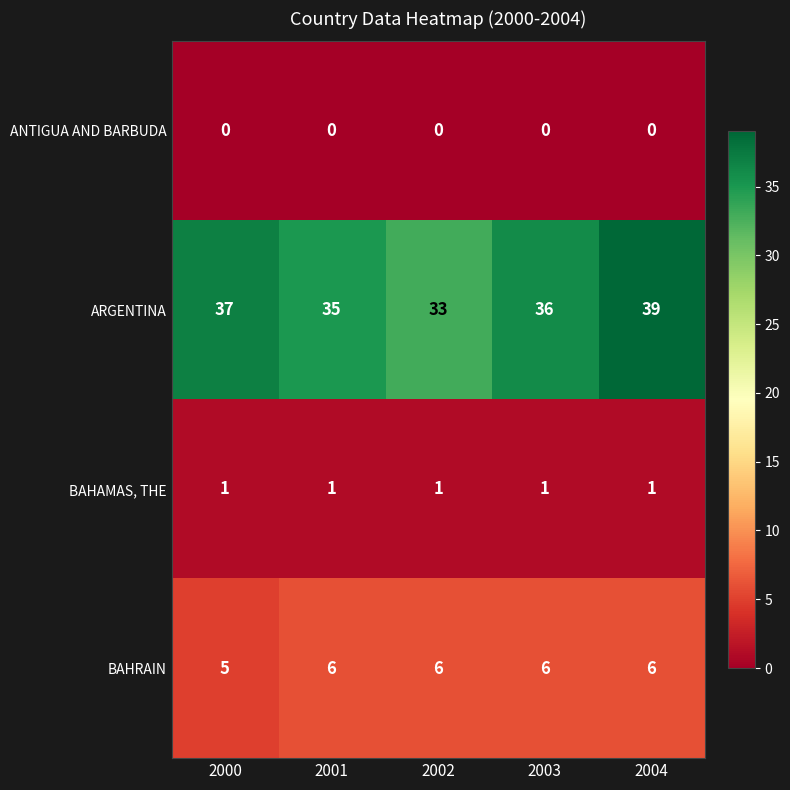

At how many categories does at least one series exceed 25?

5